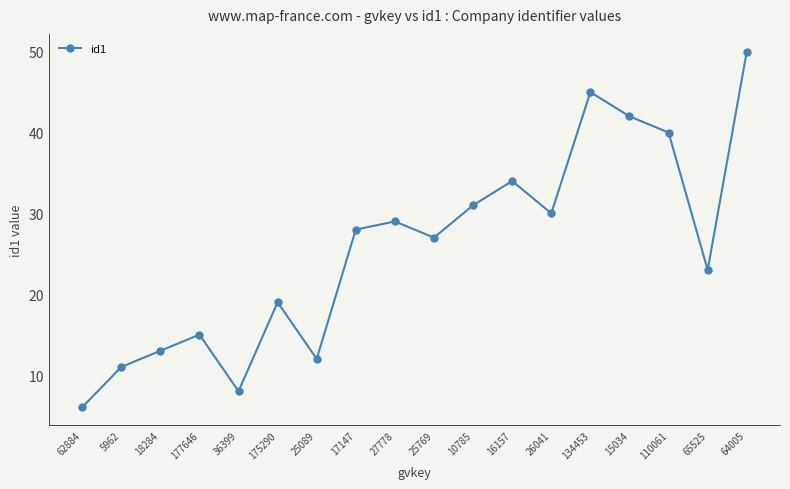

What is the change in value from 110061 to 64005?

+10